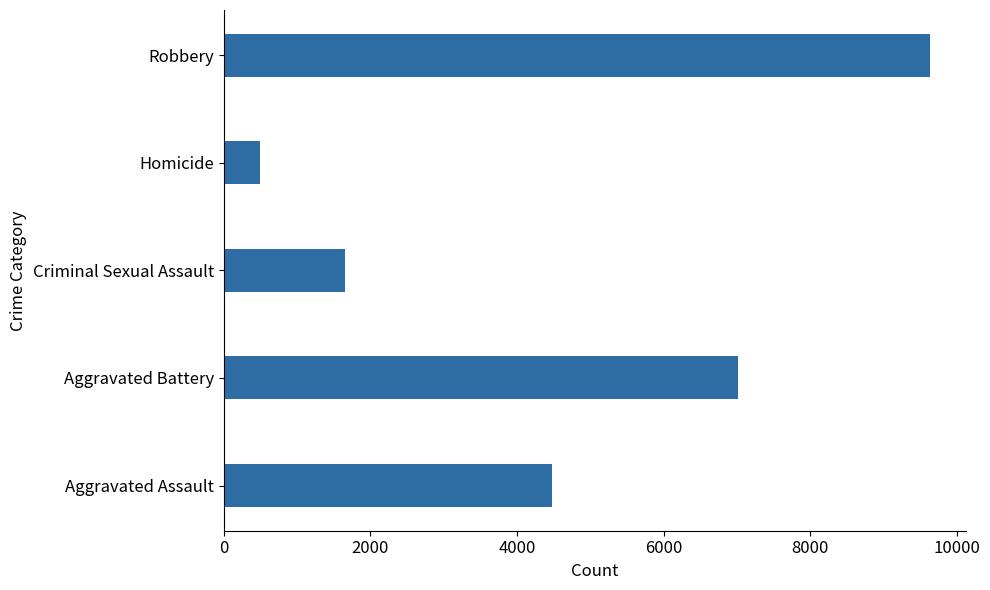

Which category has the highest value across all series?

Robbery